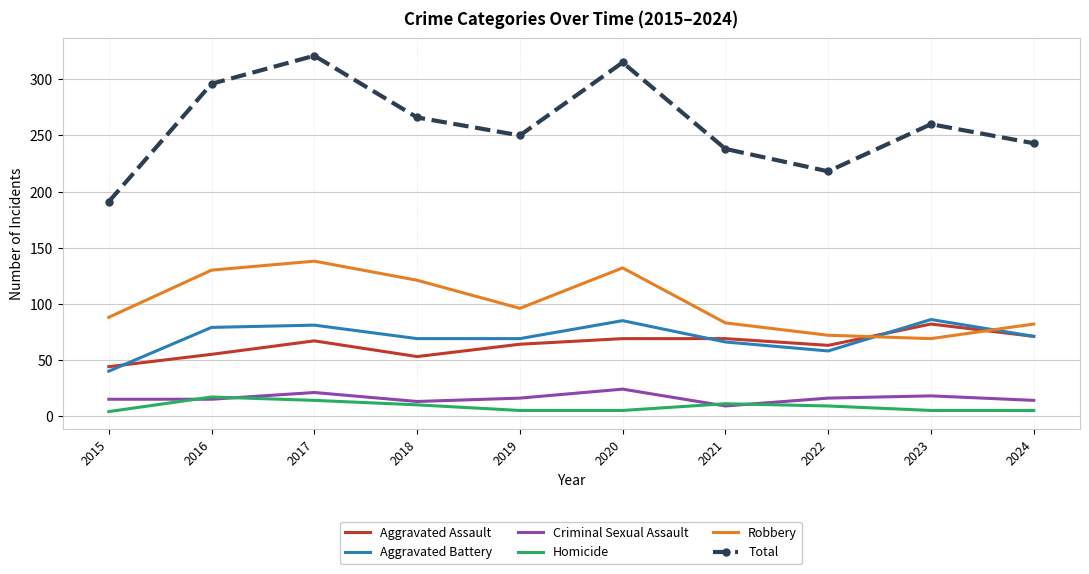

What is the difference between the highest and lowest values at 2020?

310